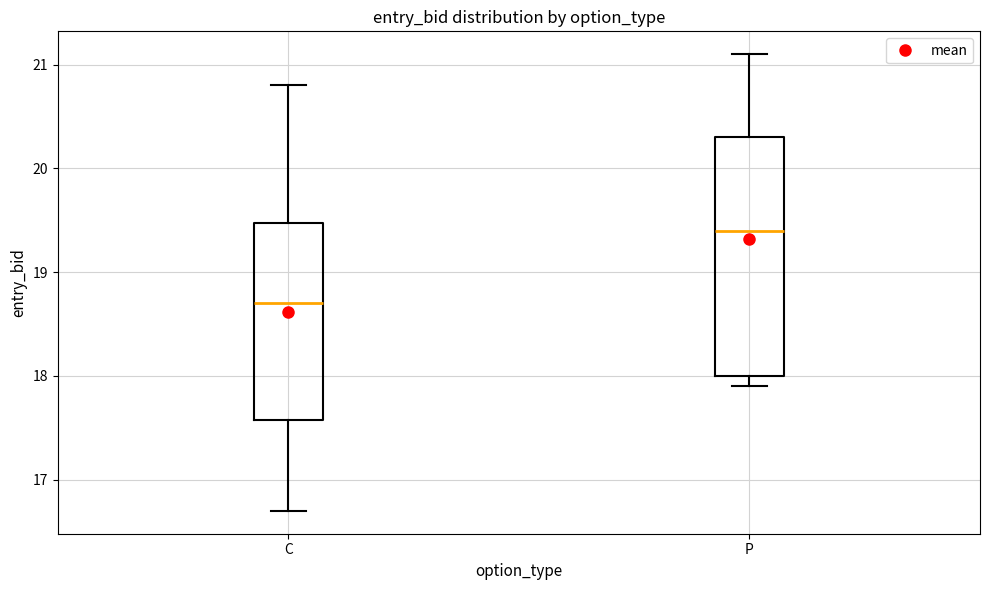

Which box's median line is the highest?

P